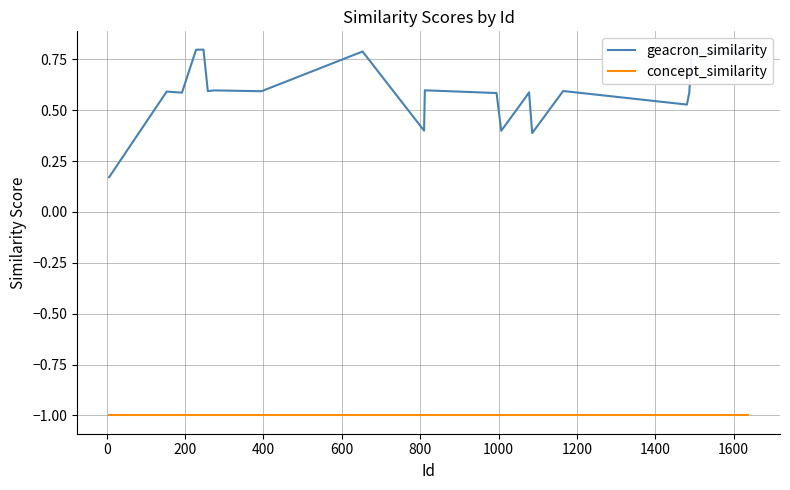

What are all the series names shown in the legend?

geacron_similarity, concept_similarity